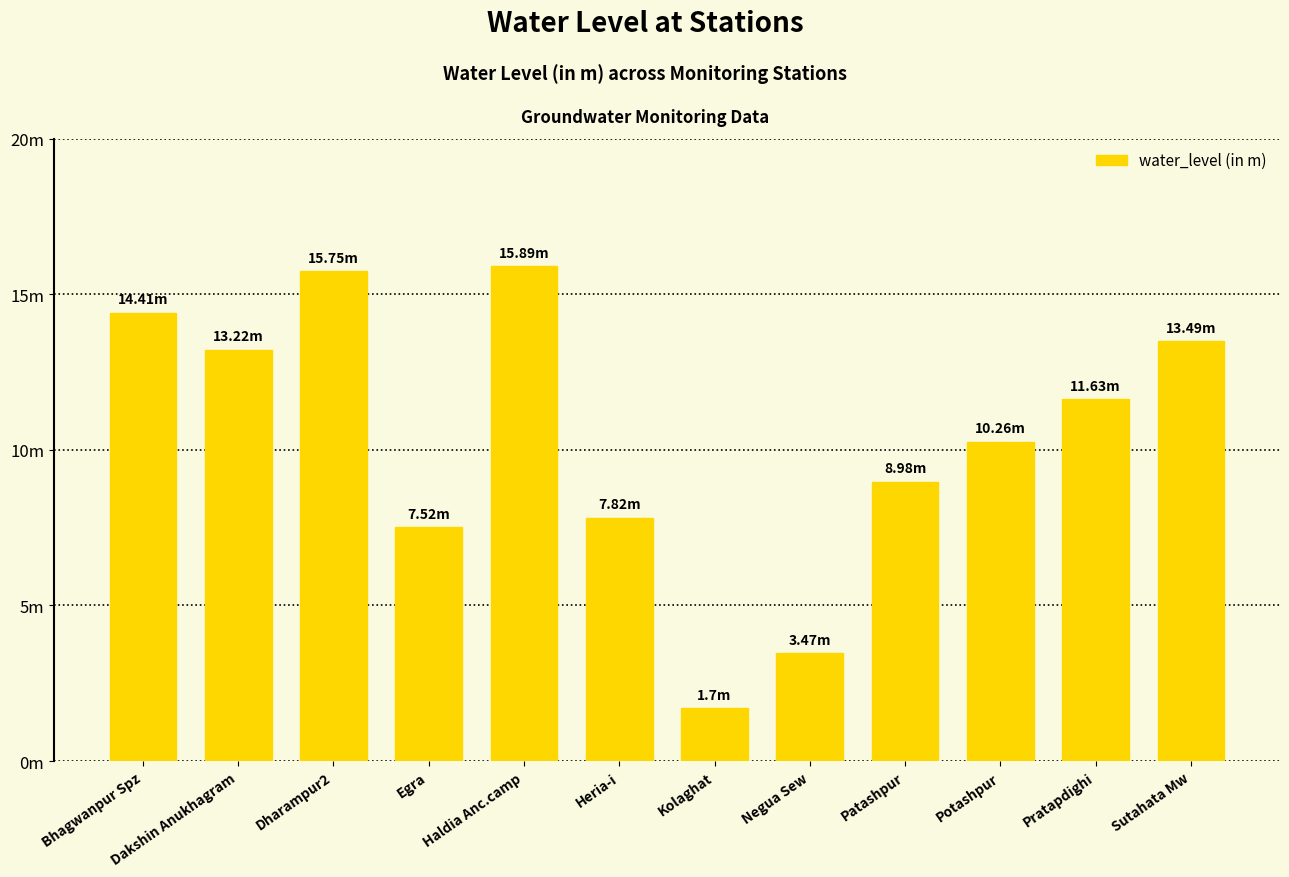

Approximately how many times larger is the value at Patashpur compared to Bhagwanpur Spz?

0.6